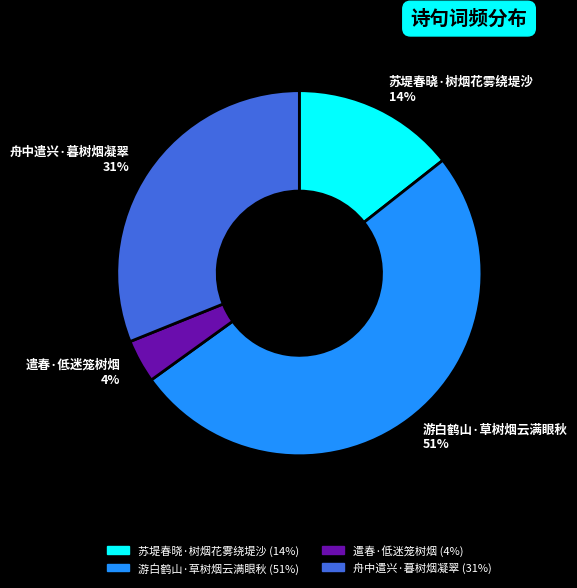

To the nearest percent, what percentage of the pie is 游白鹤山·草树烟云满眼秋?

51%